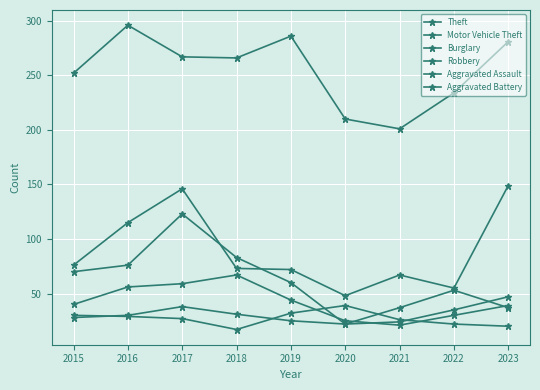

True or false: Theft and Aggravated Battery intersect in this chart.

False